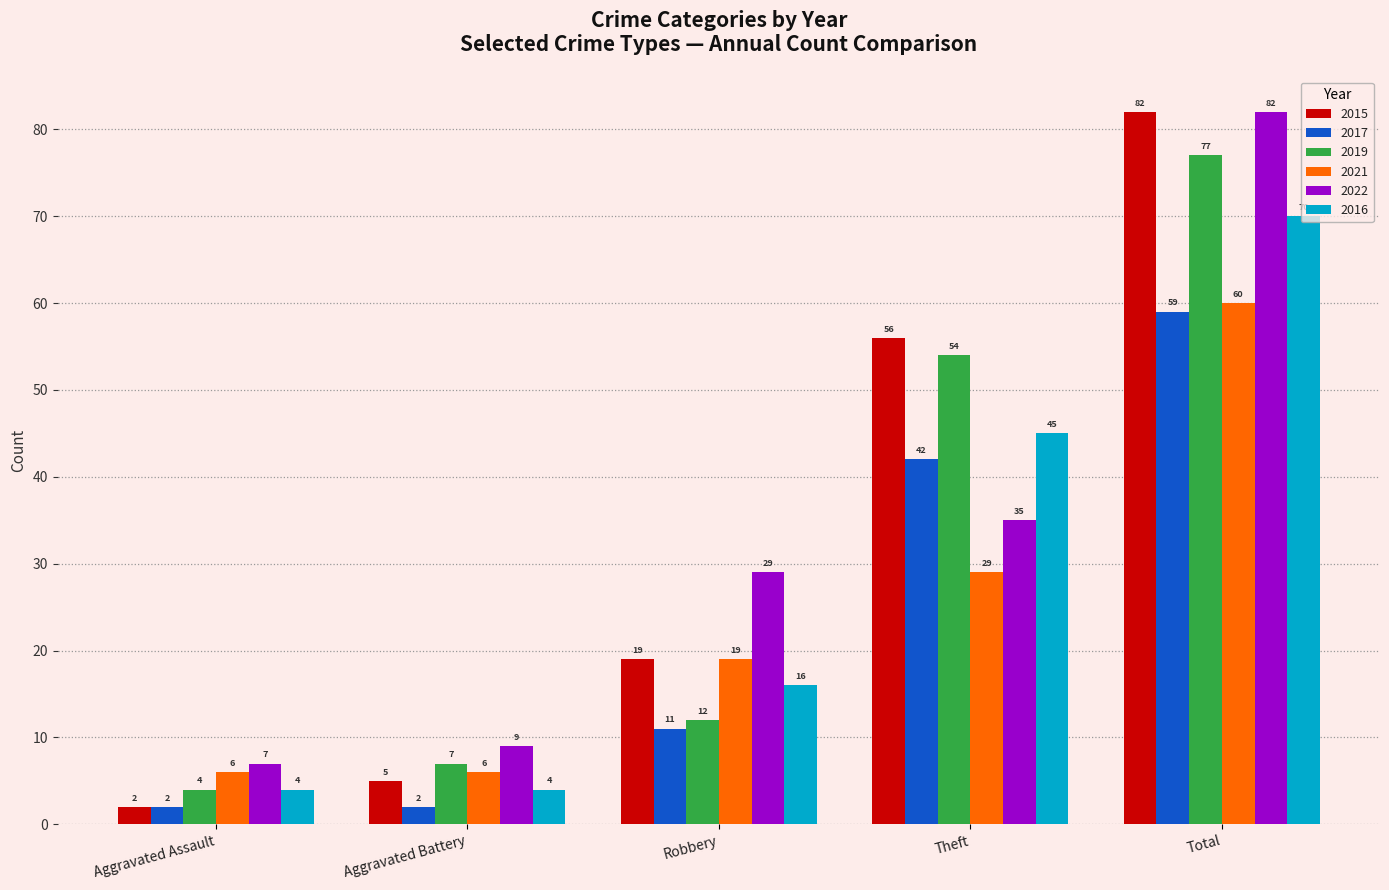

Which series changed the most between Aggravated Assault and Total?

2015